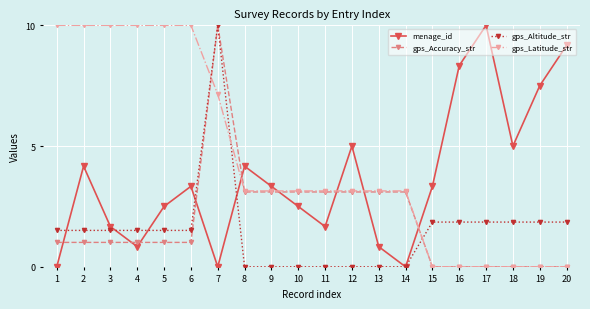

What is the highest value of the menage_id series?

10.0